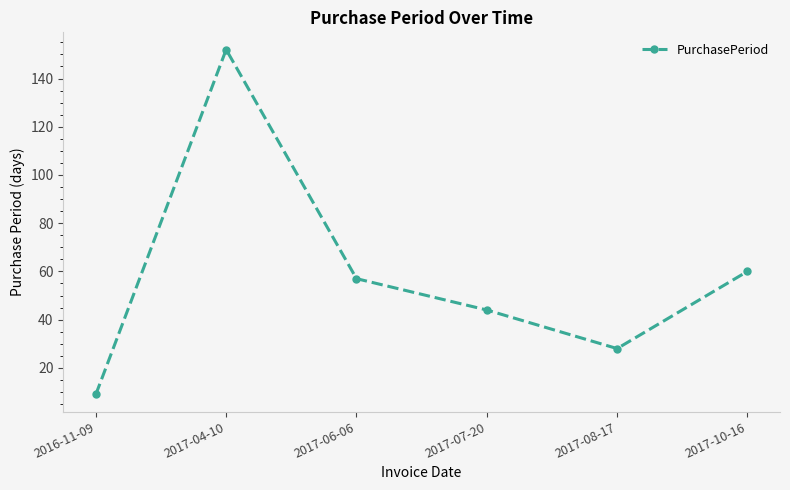

Rank the categories by value from highest to lowest.

2017-04-10, 2017-10-16, 2017-06-06, 2017-07-20, 2017-08-17, 2016-11-09